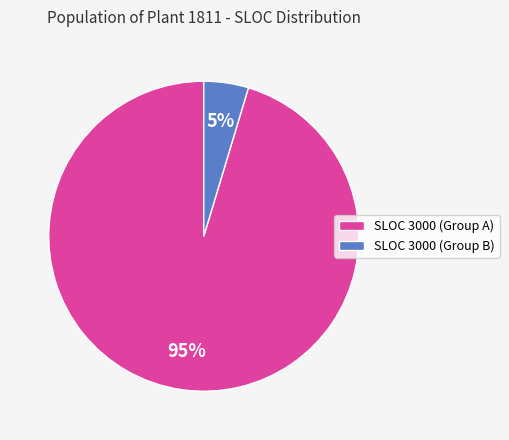

Between SLOC 3000 (Group A) and SLOC 3000 (Group B), which is larger?

SLOC 3000 (Group A)